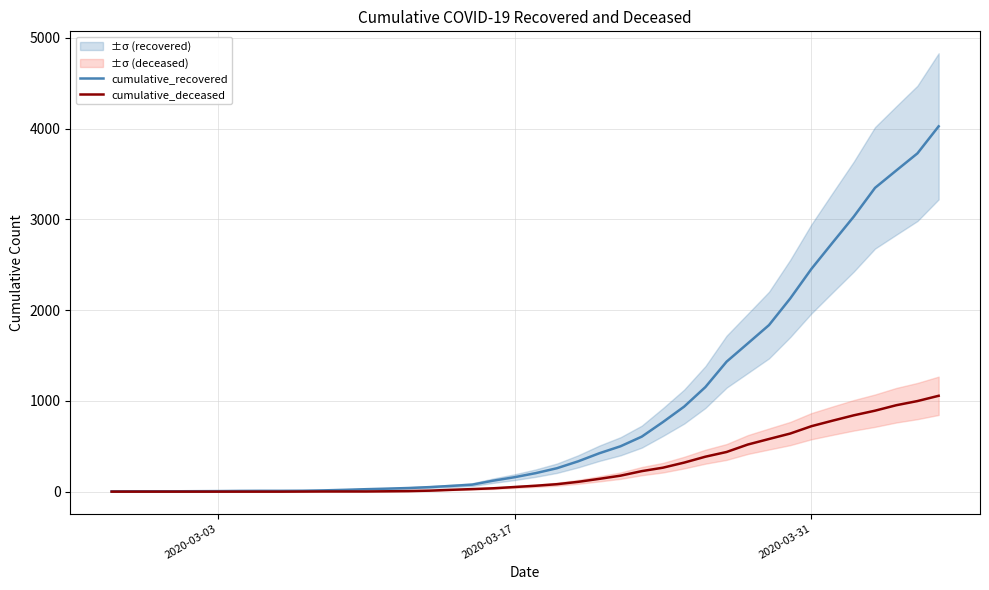

How many lines are shown in the chart?

2